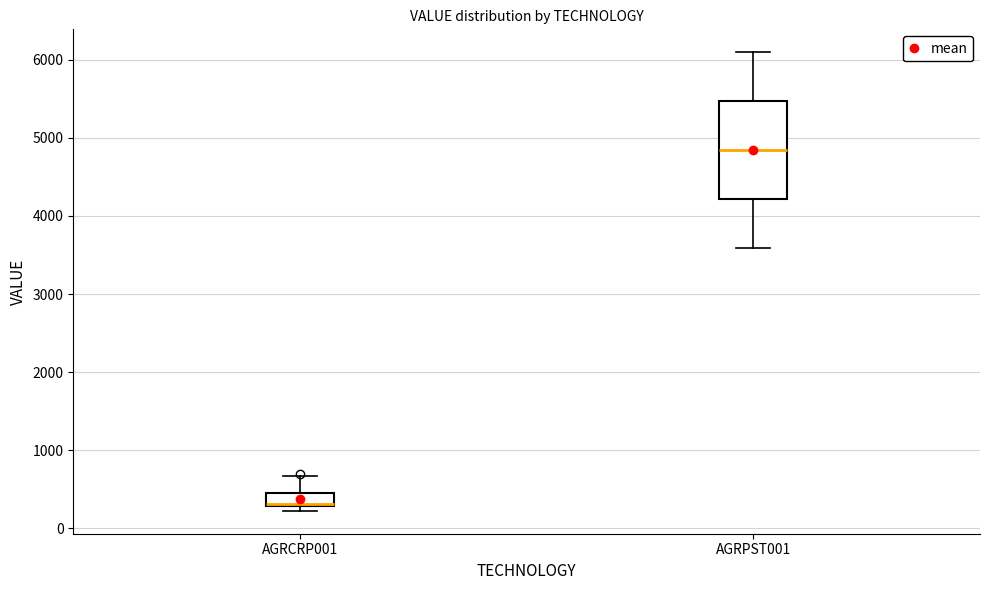

Reading left to right, transcribe this box plot: for each box, give where its median line is, the range the box spans, and where its two whiskers end, as read against the y-axis. The values are not printed on the chart, so give them approximately, as read against the axis.

AGRCRP001: median 300 (drawn on the box's lower edge), box 300 to 400, whiskers 200 to 700
AGRPST001: median 4800, box 4200 to 5500, whiskers 3600 to 6100